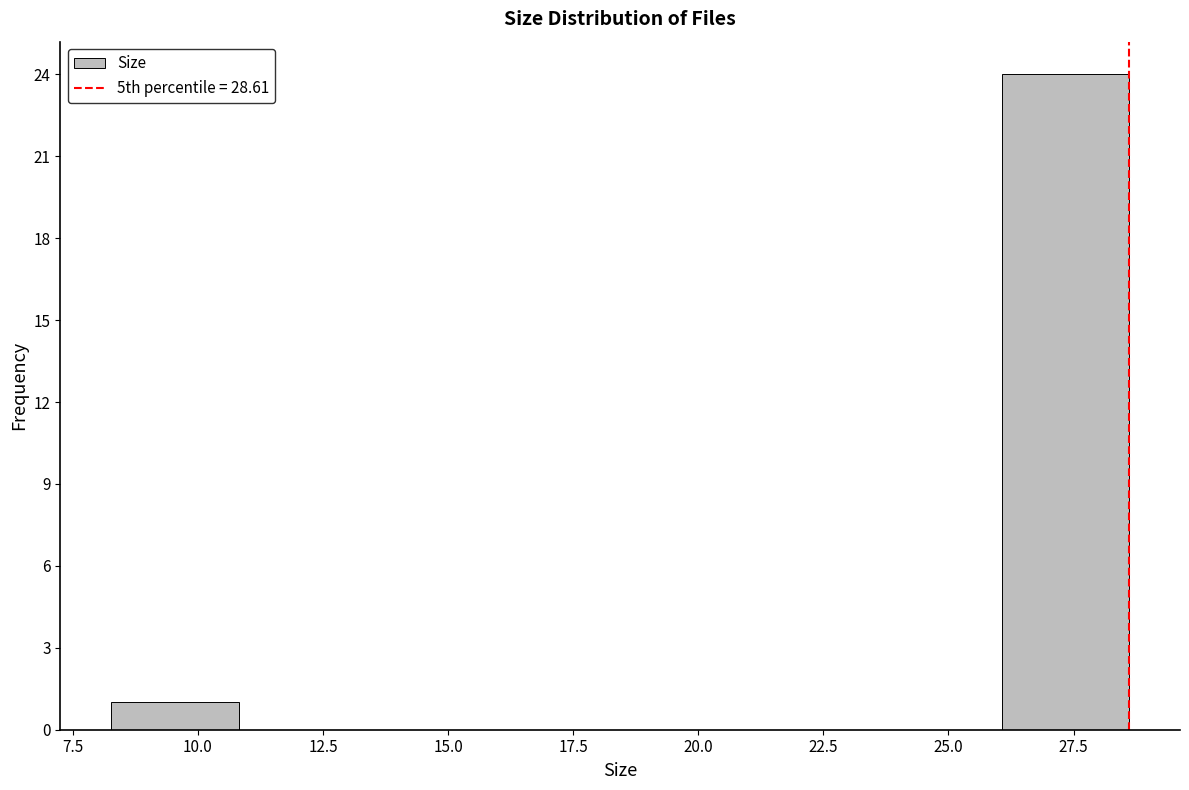

Which range on the x-axis has the tallest bar?

26.0 to 28.5